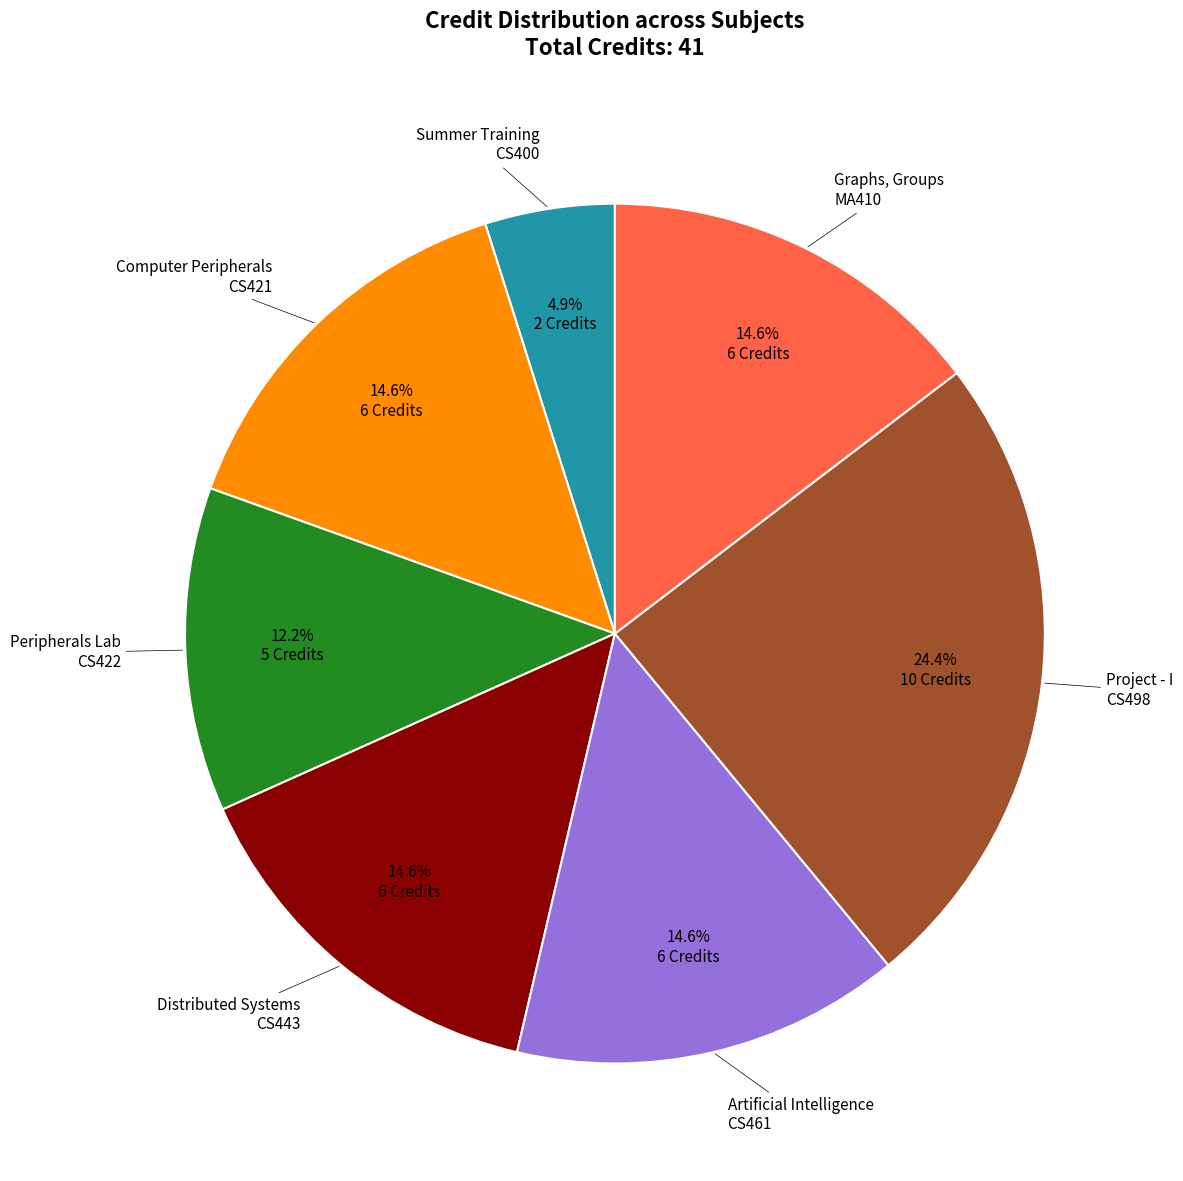

What percentage is NOT represented by Artificial Intelligence CS461?

85.4%